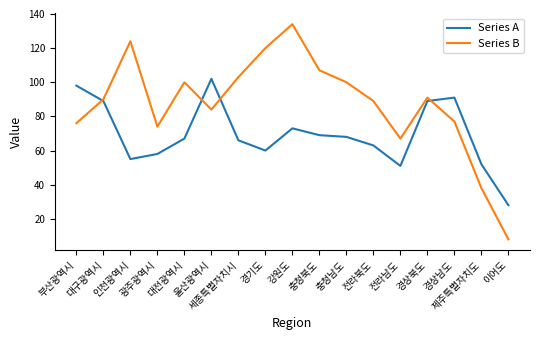

The Series B series shows 76 at 부산광역시. True or false?

True